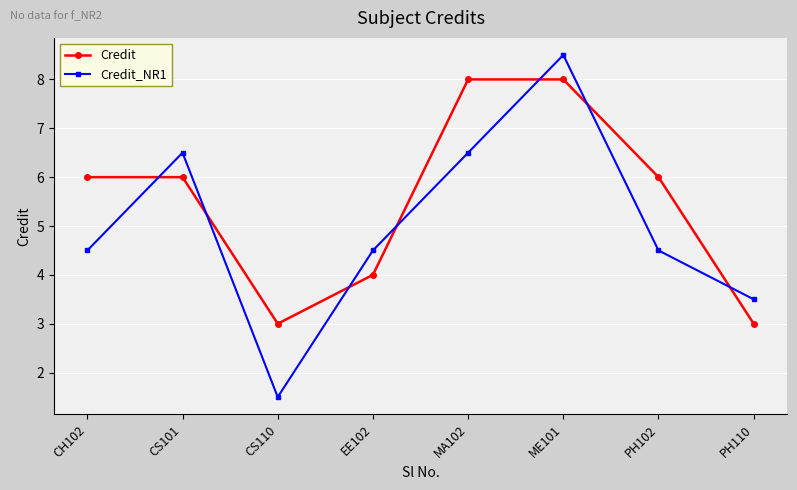

Reading left to right, what are all the values shown in this chart?

Credit: 6.0	6.0	3.0	4.0	8.0	8.0	6.0	3.0
Credit_NR1: 4.5	6.5	1.5	4.5	6.5	8.5	4.5	3.5